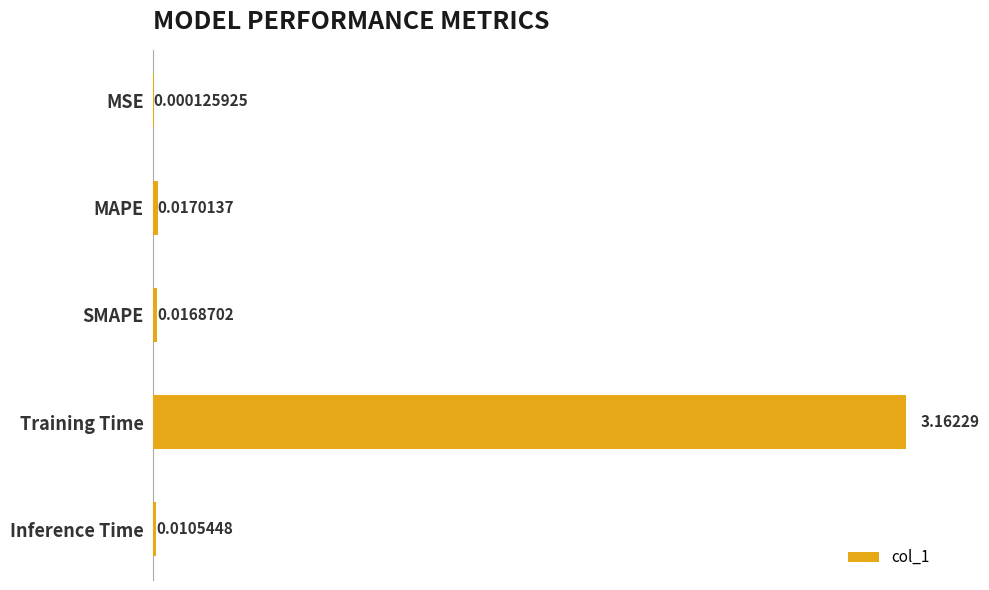

Where is the data nearest to the value 1?

MAPE